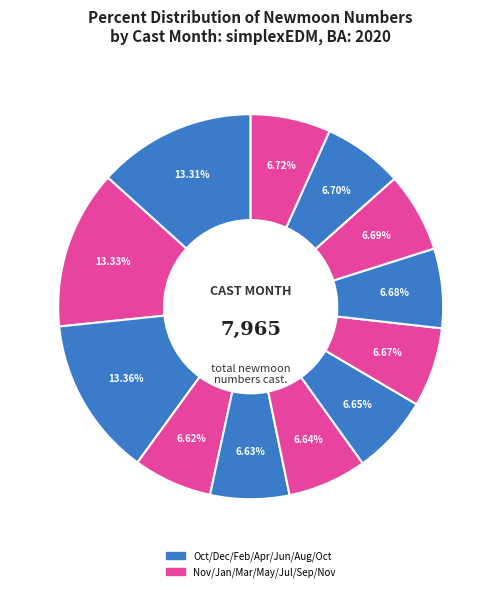

How many slices are in this pie chart?

12